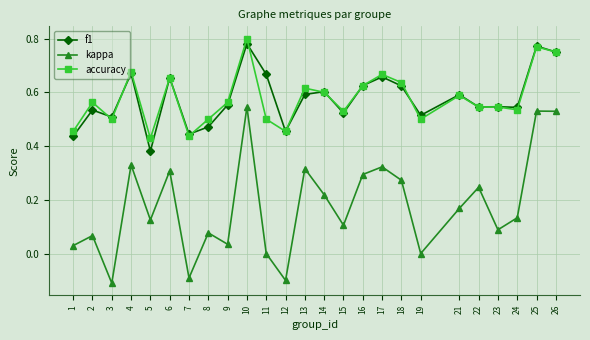

True or false: kappa and accuracy cross at least once.

False